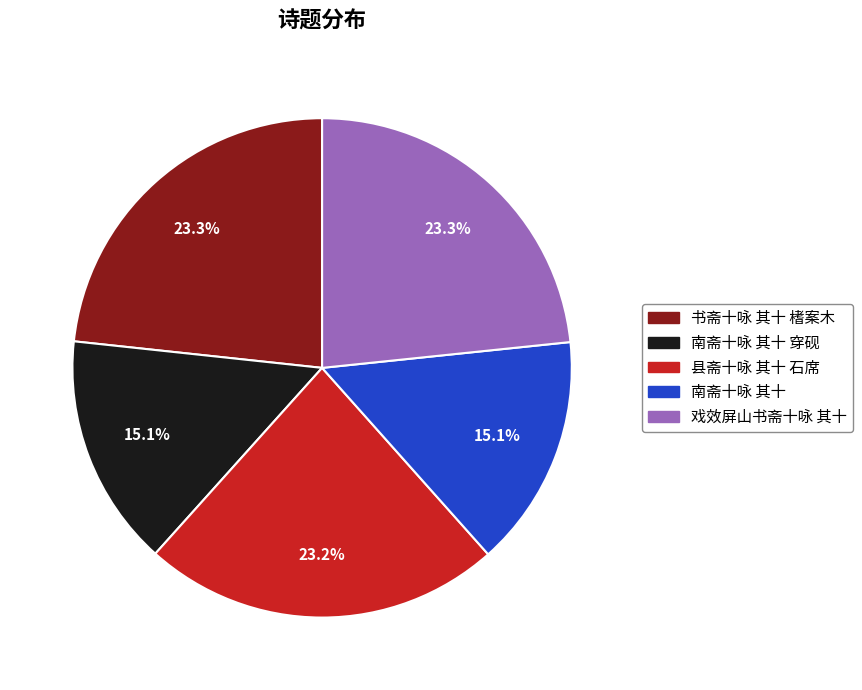

Which has a higher value, 南斋十咏 其十 穿砚 or 书斋十咏 其十 榰案木?

书斋十咏 其十 榰案木